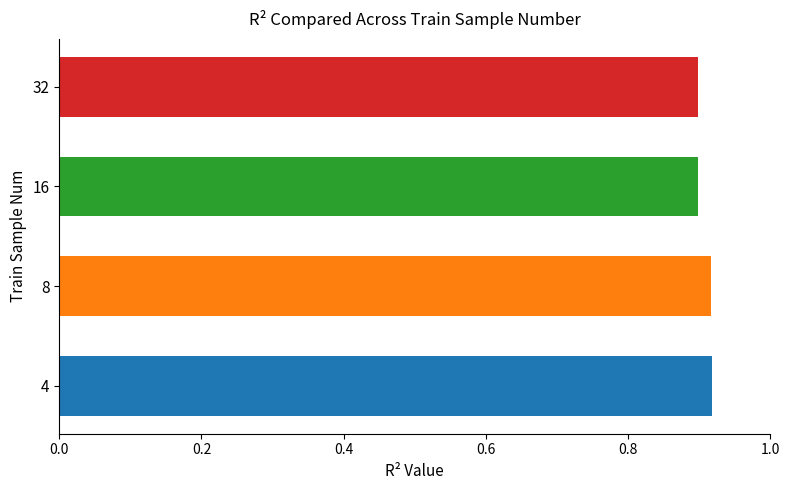

What is the sum of the values at 4 and 8?

1.8